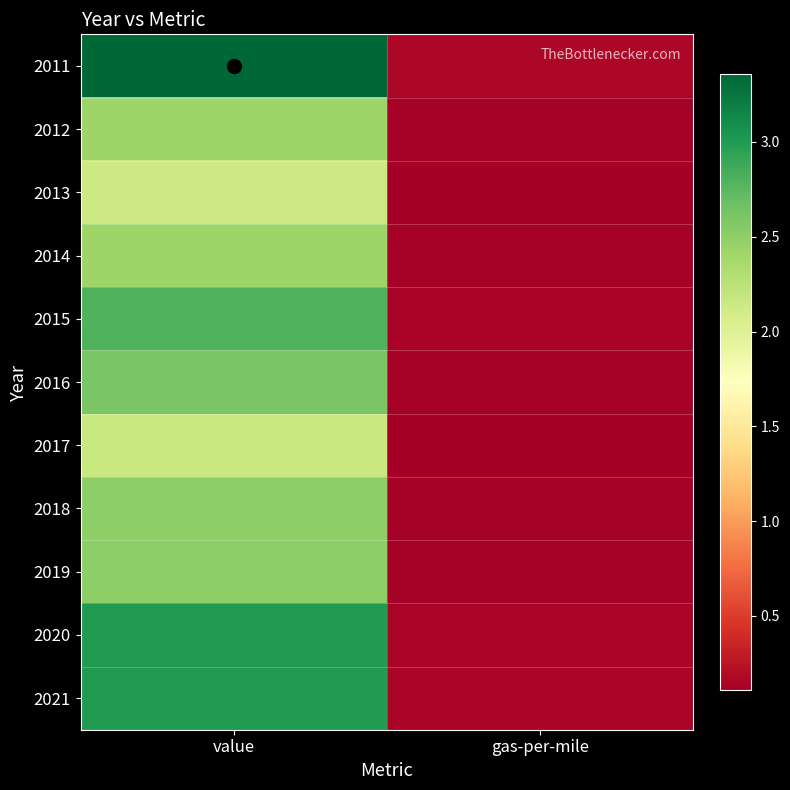

Reading left to right, transcribe all the data shown in this chart.

2011: value=3.4	gas-per-mile=0.2
2012: value=2.4	gas-per-mile=0.1
2013: value=2.1	gas-per-mile=0.1
2014: value=2.4	gas-per-mile=0.1
2015: value=2.8	gas-per-mile=0.1
2016: value=2.6	gas-per-mile=0.1
2017: value=2.2	gas-per-mile=0.1
2018: value=2.5	gas-per-mile=0.1
2019: value=2.5	gas-per-mile=0.1
2020: value=3.0	gas-per-mile=0.1
2021: value=3.0	gas-per-mile=0.1